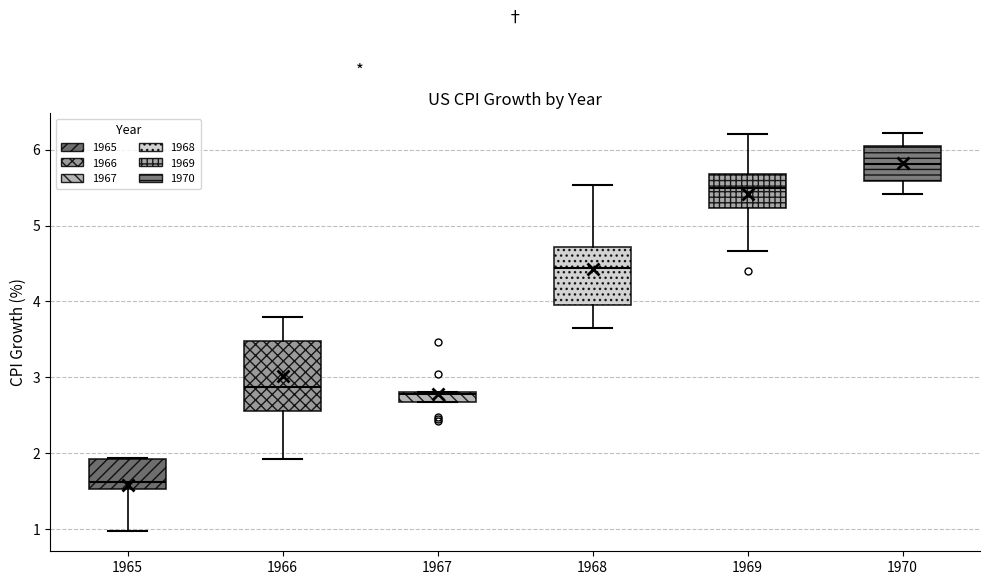

Which box is the tallest, from its lower edge to its upper edge?

1966